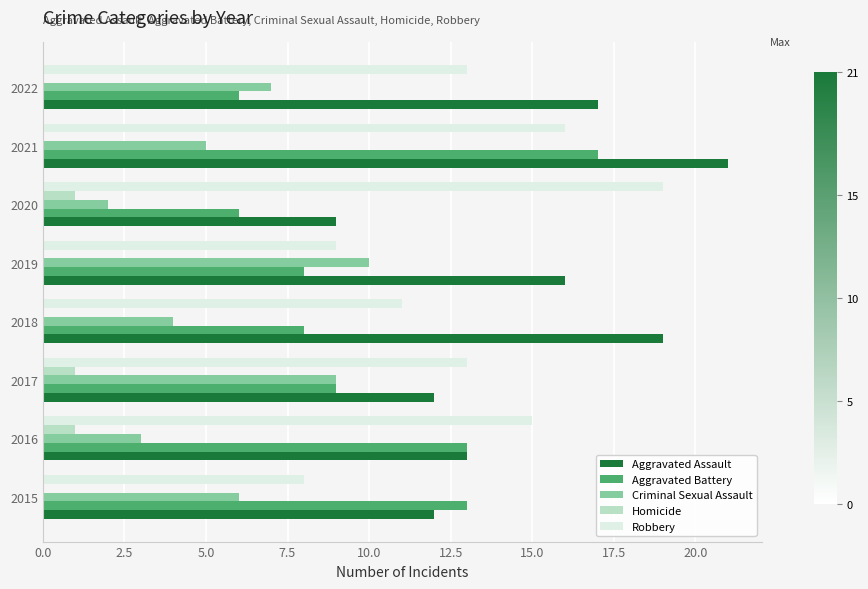

How many categories are shown in the chart?

8